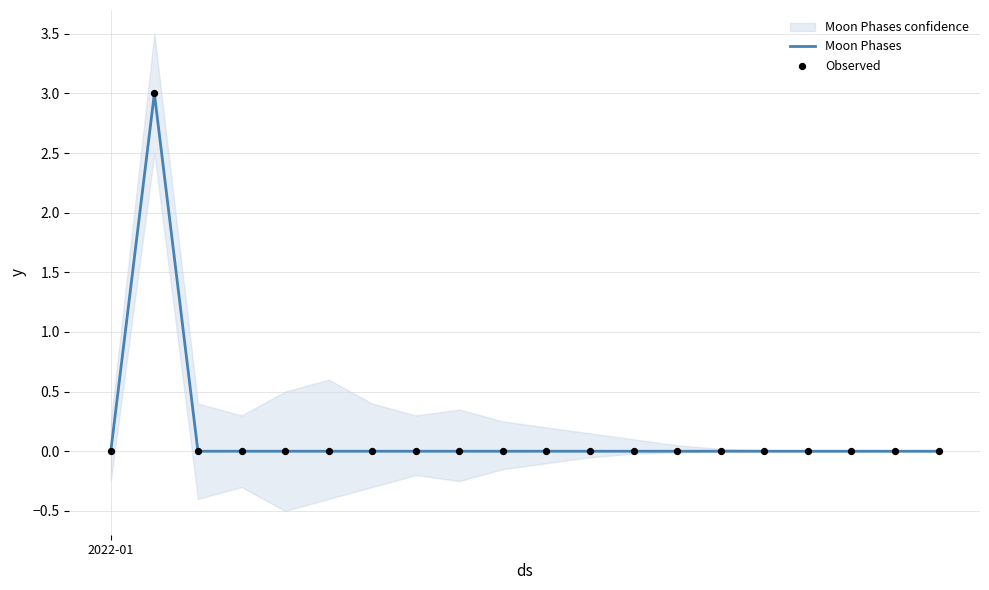

At how many categories does at least one series exceed 0?

1